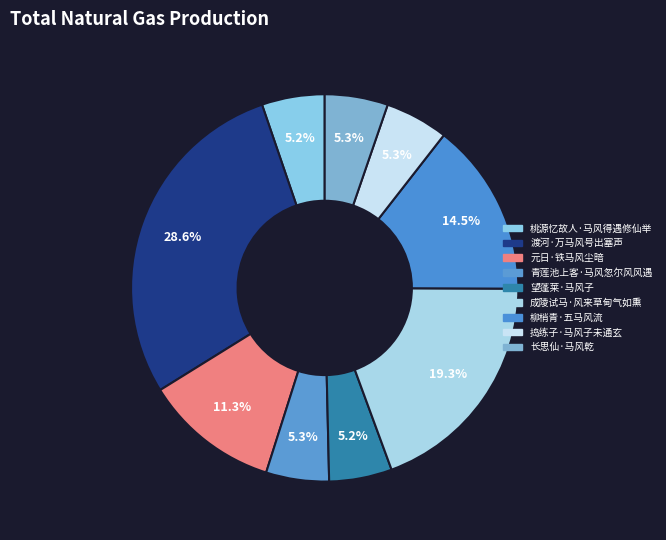

Combined, what portion of the pie is 长思仙·马风乾 and 成陵试马·风来草甸气如熏?

24.6%